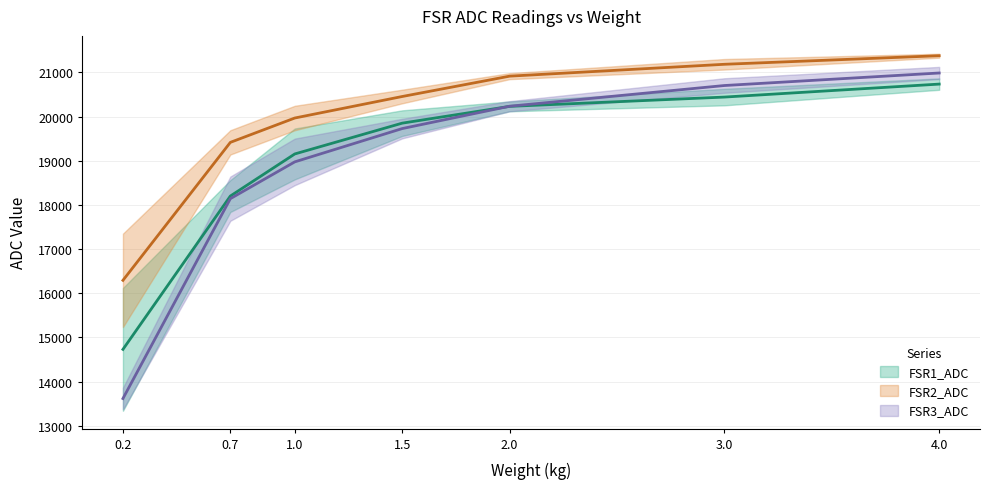

At which label is FSR1_ADC closest to 17733?

0.7